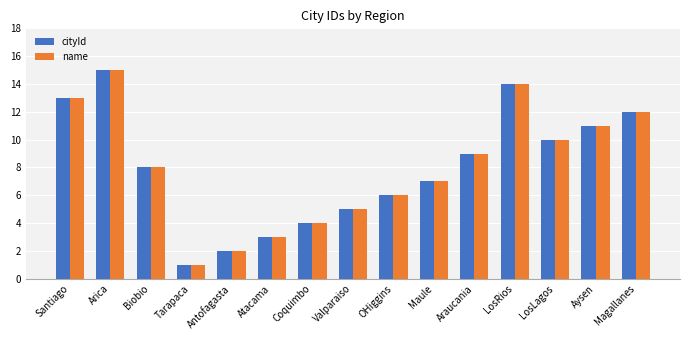

What is the difference between the second highest and minimum values in the cityId series?

13